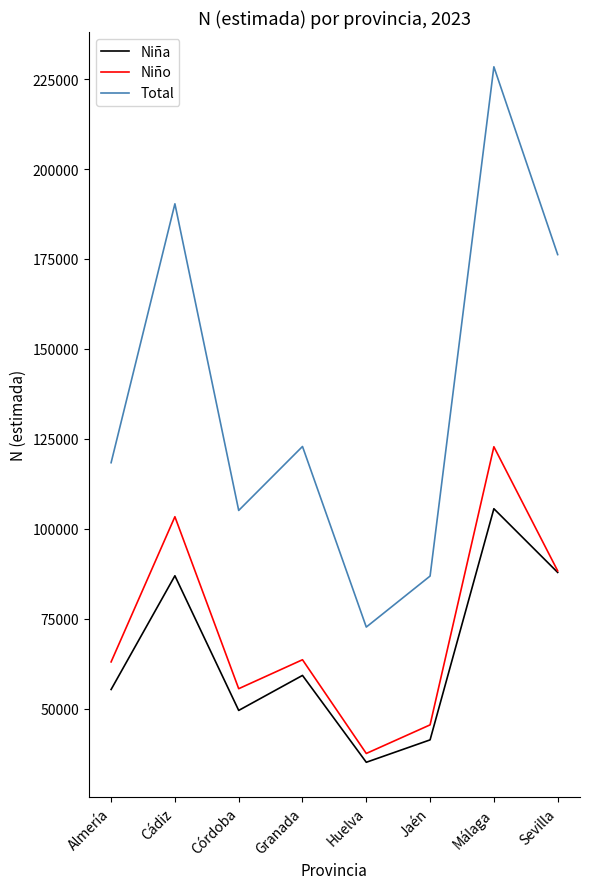

Which series changed the most between Cádiz and Huelva?

Total